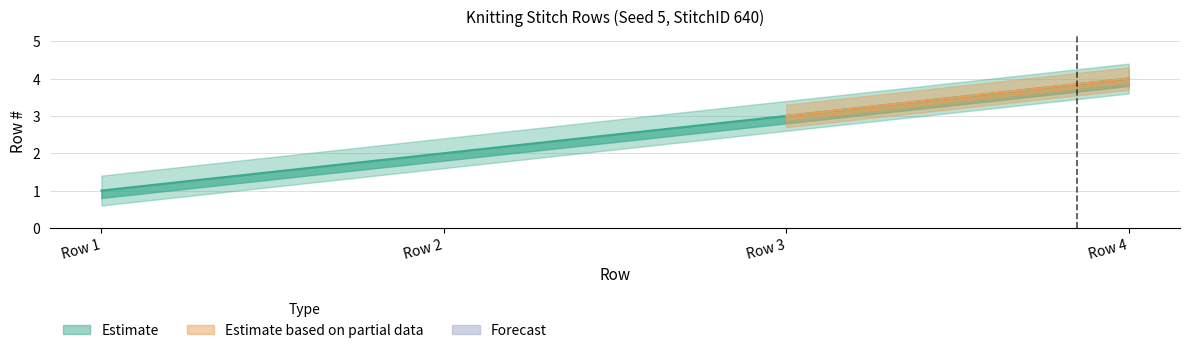

True or false: the data shows 2 at Row 2.

True